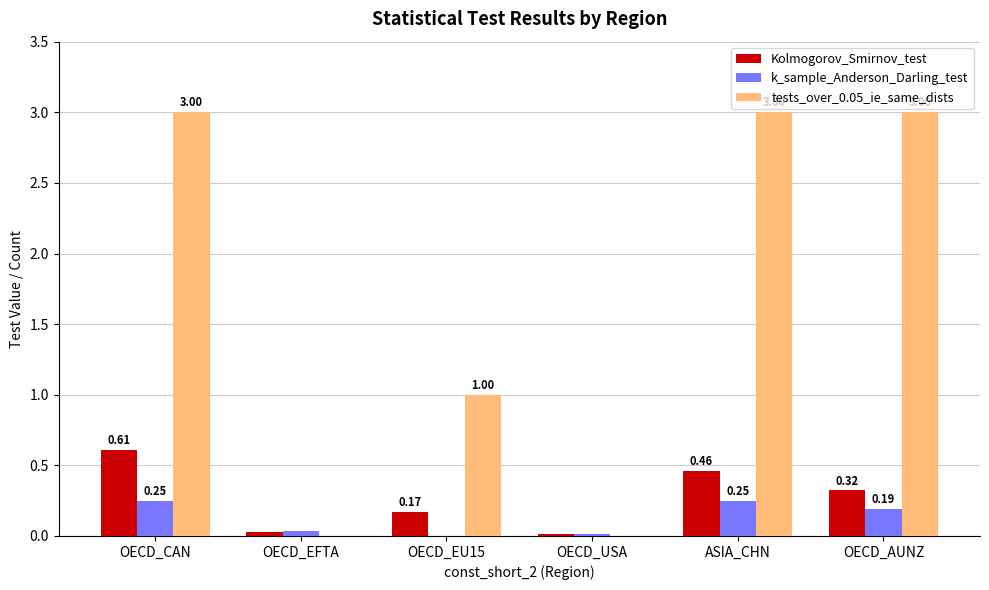

Are the bars grouped side by side (vs. stacked)?

Yes